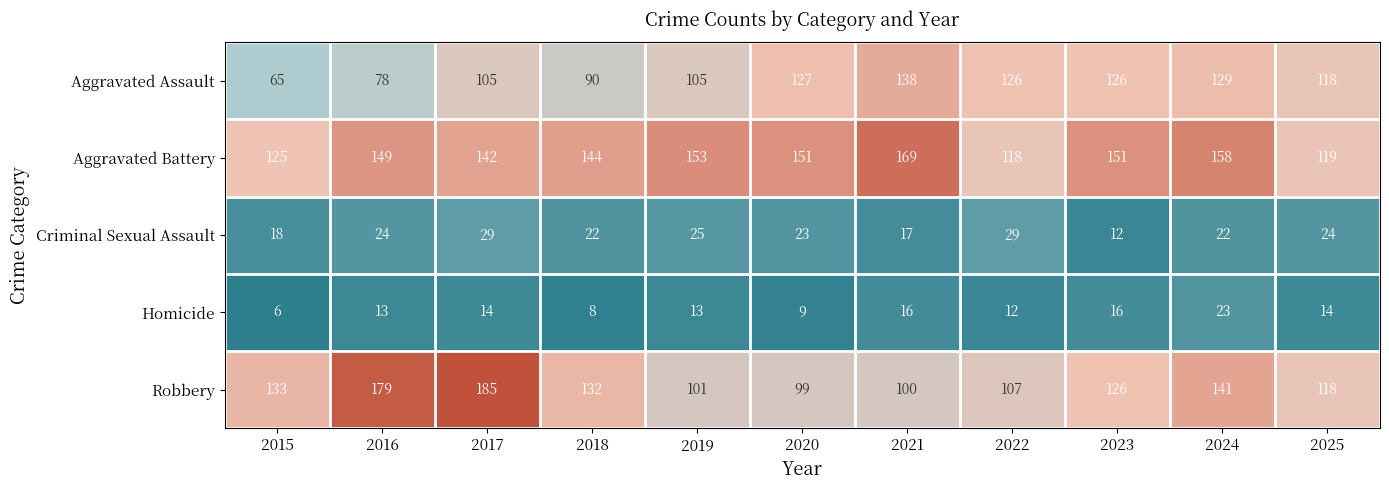

What is the difference between the highest and lowest values at 2015?

127